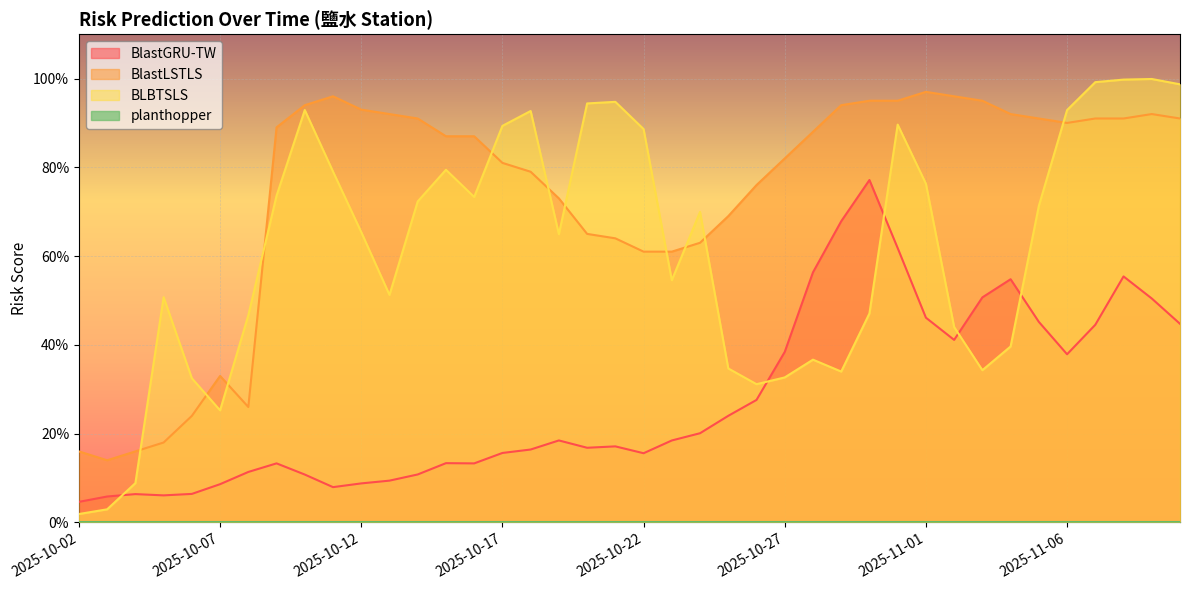

Rank the categories by BlastGRU-TW value from highest to lowest.

2025-10-30, 2025-10-29, 2025-10-31, 2025-10-28, 2025-11-08, 2025-11-04, 2025-11-03, 2025-11-09, 2025-11-01, 2025-11-05, 2025-11-10, 2025-11-07, 2025-11-02, 2025-10-27, 2025-11-06, 2025-10-26, 2025-10-25, 2025-10-24, 2025-10-19, 2025-10-23, 2025-10-21, 2025-10-20, 2025-10-18, 2025-10-17, 2025-10-22, 2025-10-15, 2025-10-09, 2025-10-16, 2025-10-08, 2025-10-14, 2025-10-10, 2025-10-13, 2025-10-12, 2025-10-07, 2025-10-11, 2025-10-06, 2025-10-04, 2025-10-05, 2025-10-03, 2025-10-02